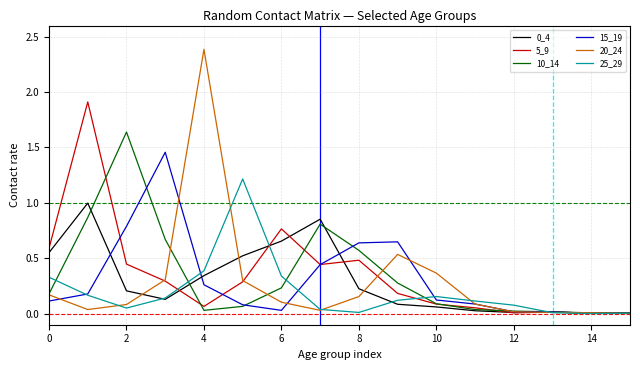

How many lines are shown in the chart?

6